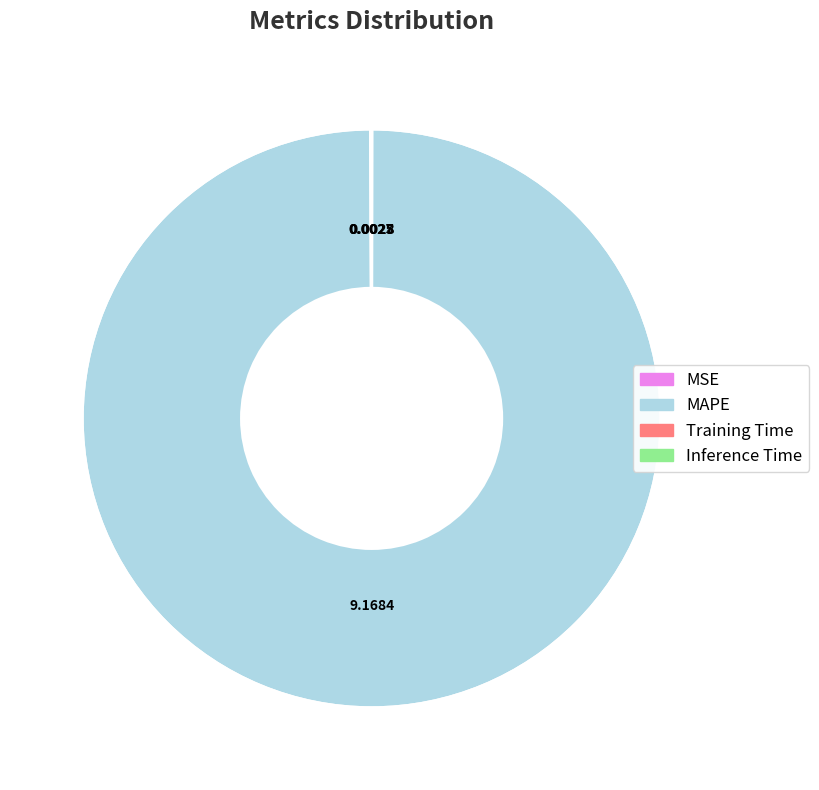

What is the largest slice in the pie chart?

MAPE